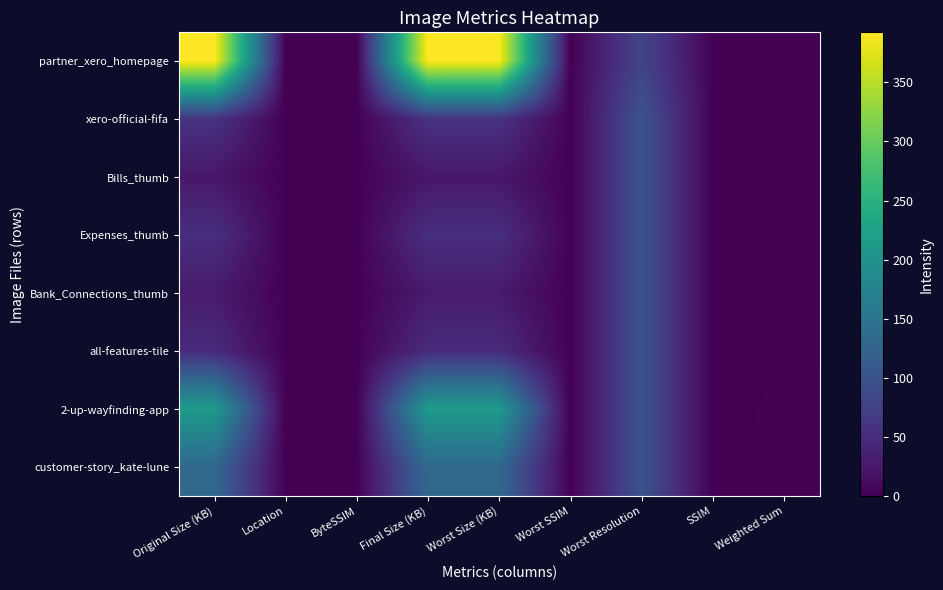

Reading left to right, extract all data points from this chart.

partner_xero_homepage: Original Size (KB)=392.3	Location=0.4	ByteSSIM=0.0	Final Size (KB)=392.3	Worst Size (KB)=390.6	Worst SSIM=1.0	Worst Resolution=80.0	SSIM=1.0	Weighted Sum=0.9
xero-official-fifa: Original Size (KB)=57.9	Location=0.2	ByteSSIM=1.0	Final Size (KB)=57.9	Worst Size (KB)=57.9	Worst SSIM=1.0	Worst Resolution=100.0	SSIM=1.0	Weighted Sum=1.1
Bills_thumb: Original Size (KB)=24.9	Location=1.0	ByteSSIM=1.0	Final Size (KB)=24.9	Worst Size (KB)=24.9	Worst SSIM=1.0	Worst Resolution=100.0	SSIM=1.0	Weighted Sum=1.3
Expenses_thumb: Original Size (KB)=52.7	Location=1.0	ByteSSIM=1.0	Final Size (KB)=52.7	Worst Size (KB)=52.7	Worst SSIM=1.0	Worst Resolution=100.0	SSIM=1.0	Weighted Sum=1.3
Bank_Connections_thumb: Original Size (KB)=29.0	Location=0.8	ByteSSIM=1.0	Final Size (KB)=29.0	Worst Size (KB)=29.0	Worst SSIM=1.0	Worst Resolution=100.0	SSIM=1.0	Weighted Sum=1.3
all-features-tile: Original Size (KB)=48.2	Location=0.8	ByteSSIM=1.0	Final Size (KB)=48.2	Worst Size (KB)=48.2	Worst SSIM=1.0	Worst Resolution=100.0	SSIM=1.0	Weighted Sum=1.3
2-up-wayfinding-app: Original Size (KB)=213.0	Location=0.6	ByteSSIM=1.0	Final Size (KB)=213.0	Worst Size (KB)=213.0	Worst SSIM=1.0	Worst Resolution=100.0	SSIM=1.0	Weighted Sum=1.9
customer-story_kate-lune: Original Size (KB)=132.0	Location=0.2	ByteSSIM=1.0	Final Size (KB)=132.0	Worst Size (KB)=132.0	Worst SSIM=1.0	Worst Resolution=100.0	SSIM=1.0	Weighted Sum=2.0